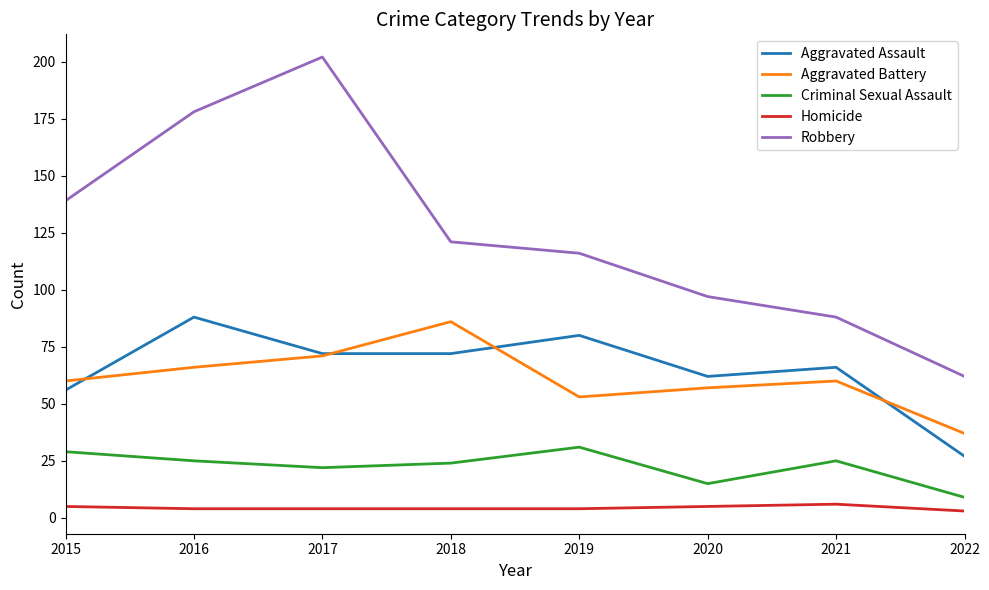

Rank the series by their maximum value, from lowest to highest.

Homicide, Criminal Sexual Assault, Aggravated Battery, Aggravated Assault, Robbery